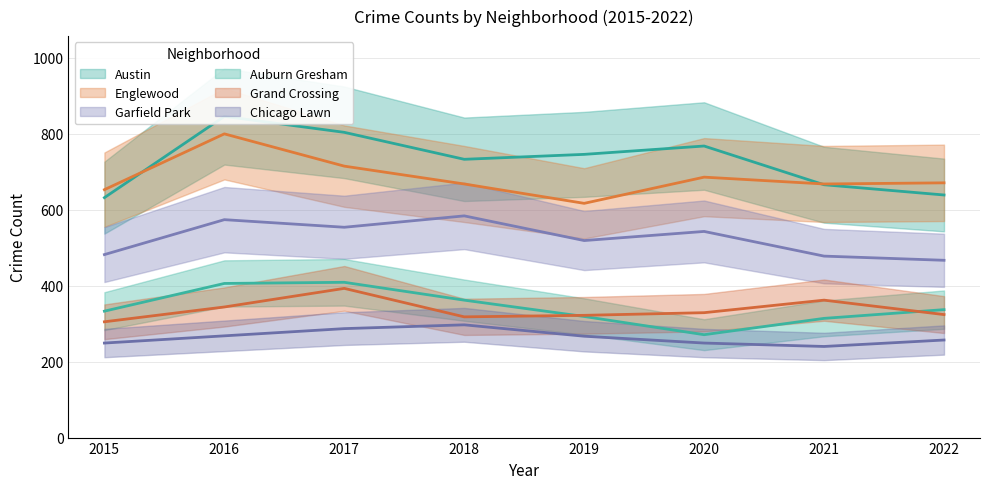

Rank the series by their maximum value, from highest to lowest.

Austin, Englewood, Garfield Park, Auburn Gresham, Grand Crossing, Chicago Lawn